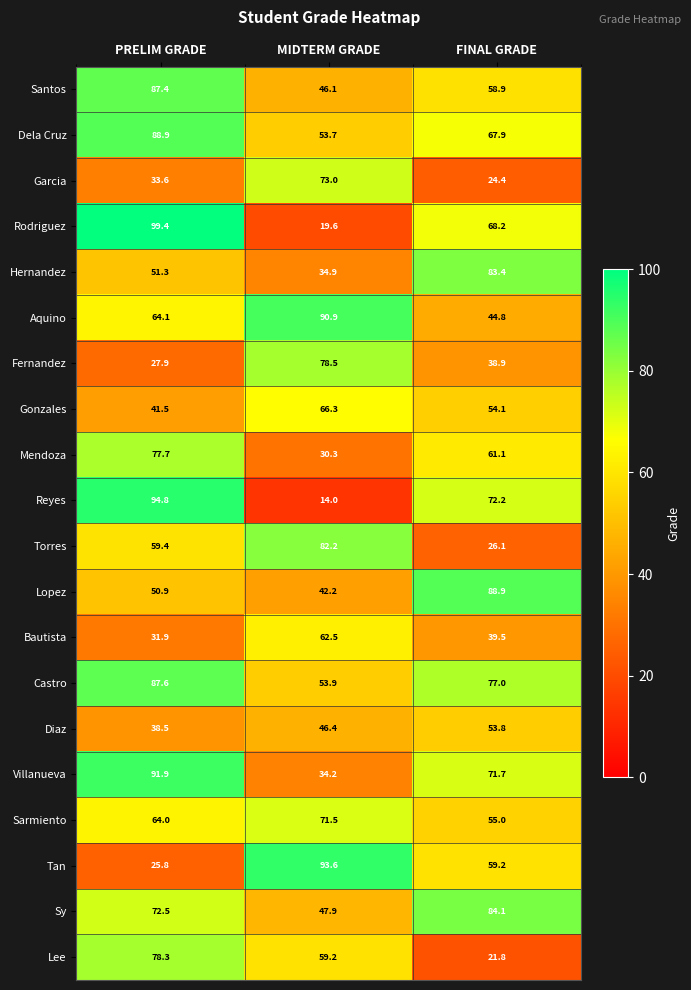

Is it true that Castro equals 22.3 at FINAL GRADE?

False